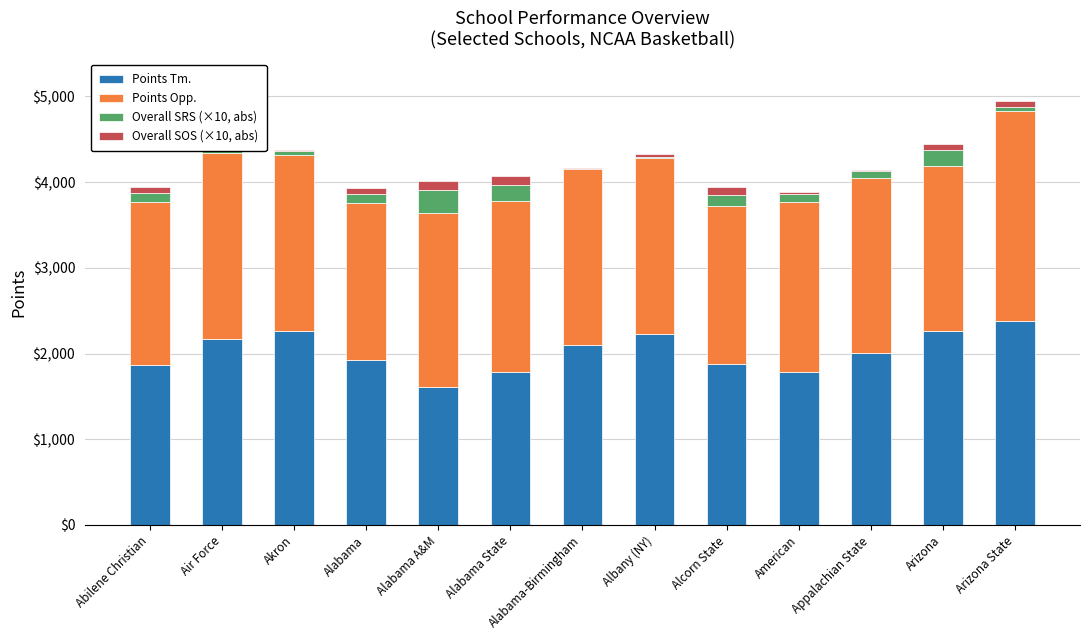

The value of Points Tm. at Alabama-Birmingham is 585.9. True or false?

False